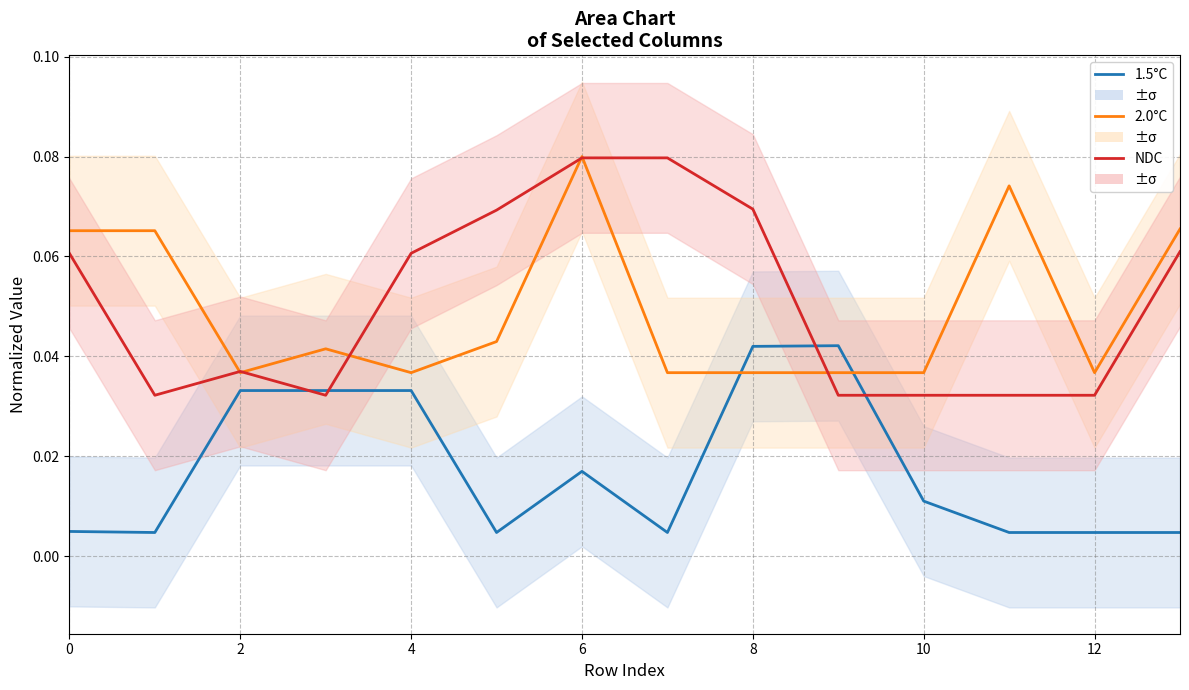

True or false: 1.5°C and NDC cross at least once.

True